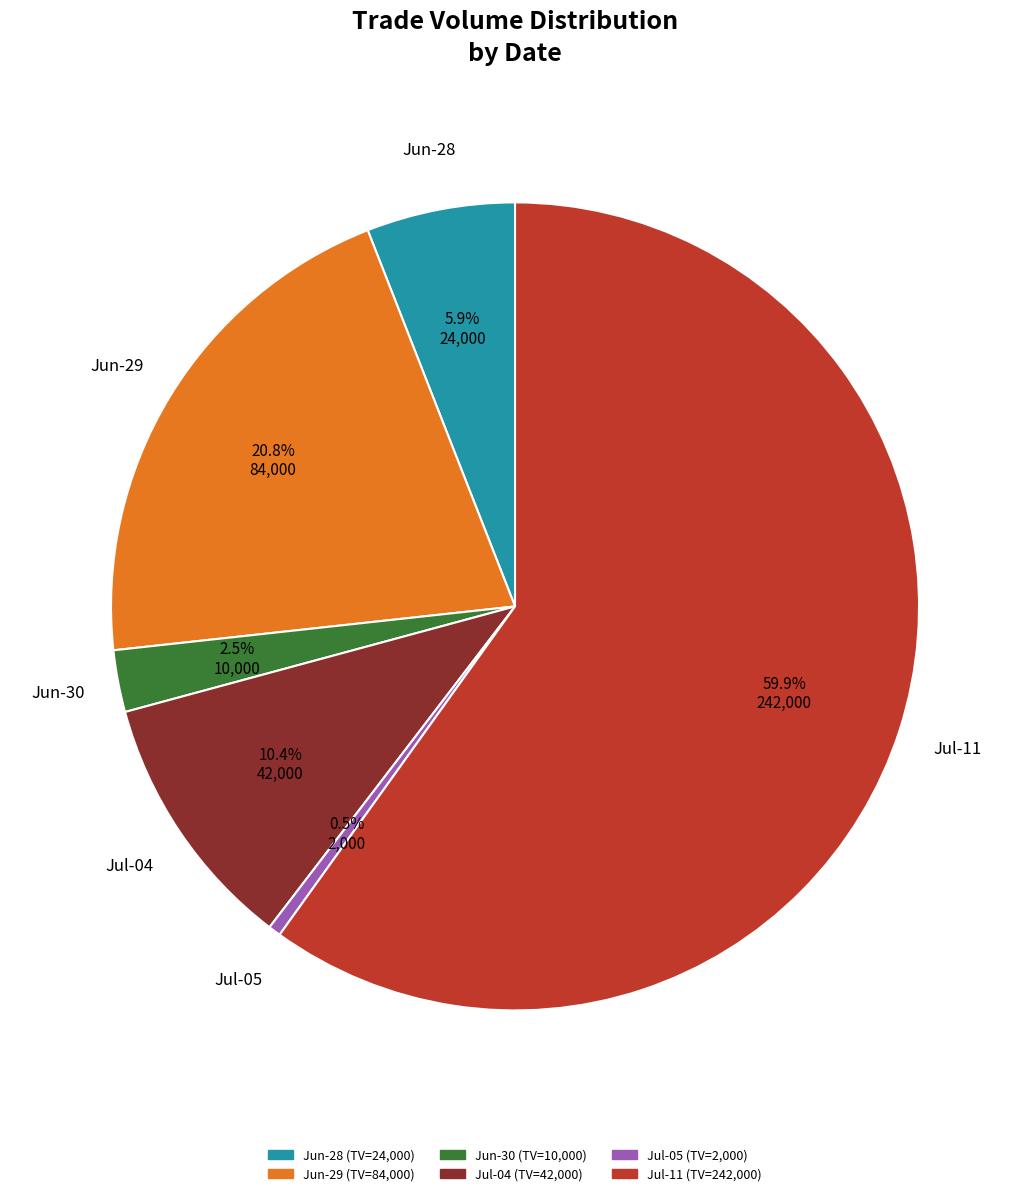

Is there any slice that represents more than half of the pie?

Yes